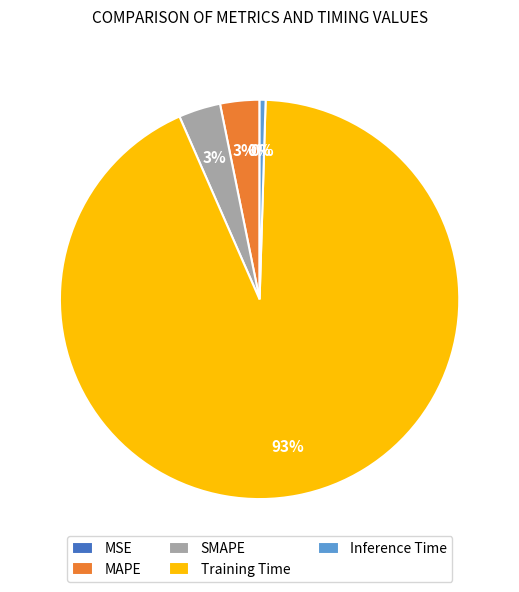

To the nearest percent, what percentage of the pie is MAPE?

3%